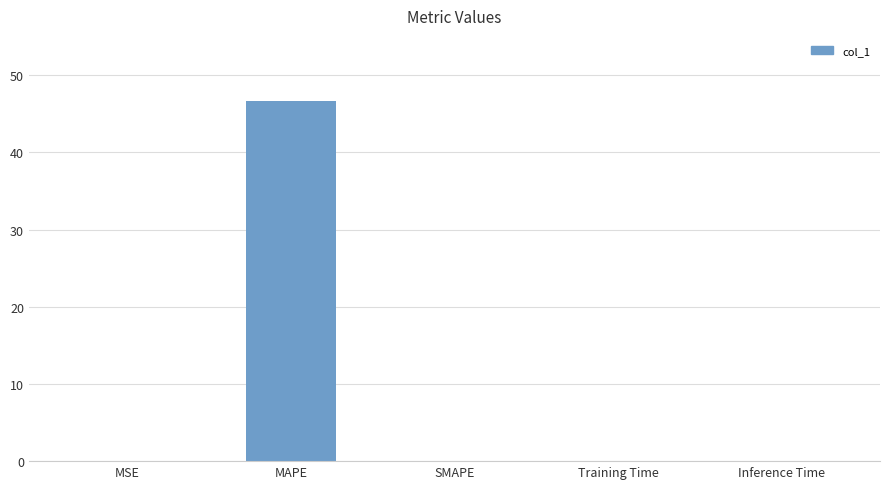

What is the change in value from MAPE to SMAPE?

-46.7